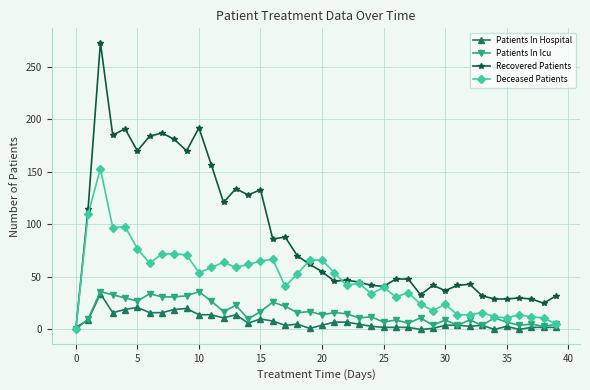

Which series has the largest total across all categories?

Recovered Patients